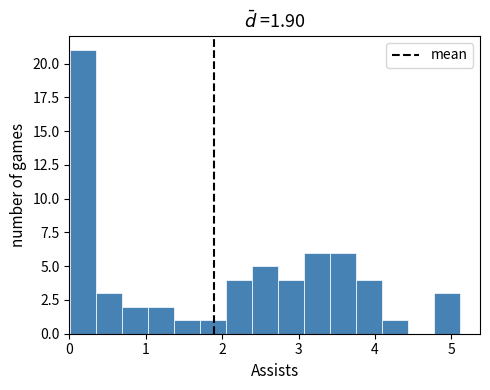

Read against the x-axis, roughly where is the centre of the tallest bar?

0.2